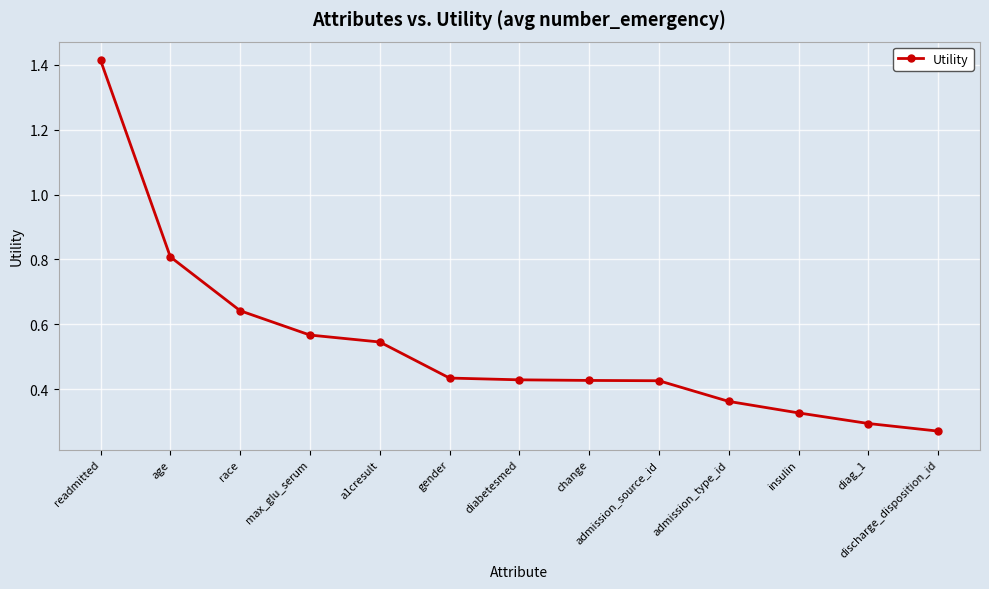

At which label is the value closest to 0?

discharge_disposition_id